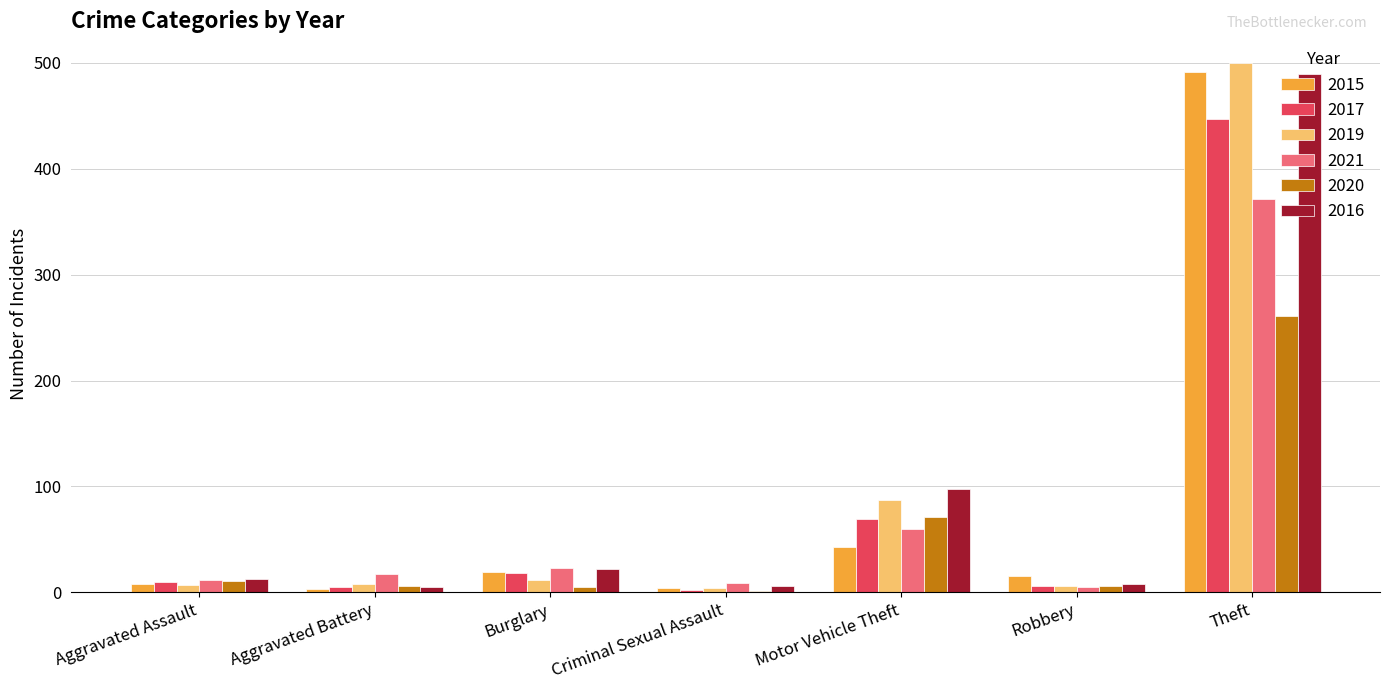

How many groups of bars are there?

7